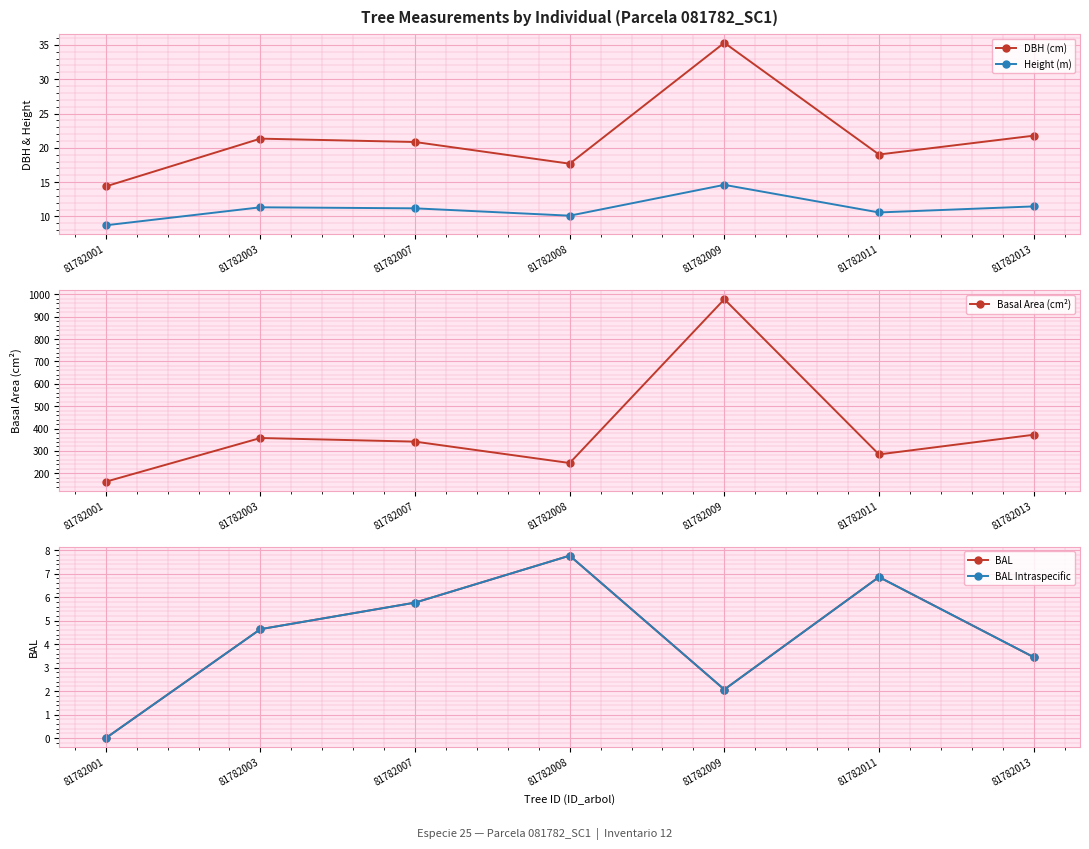

How many data points in DBH (cm) are less than 20?

3